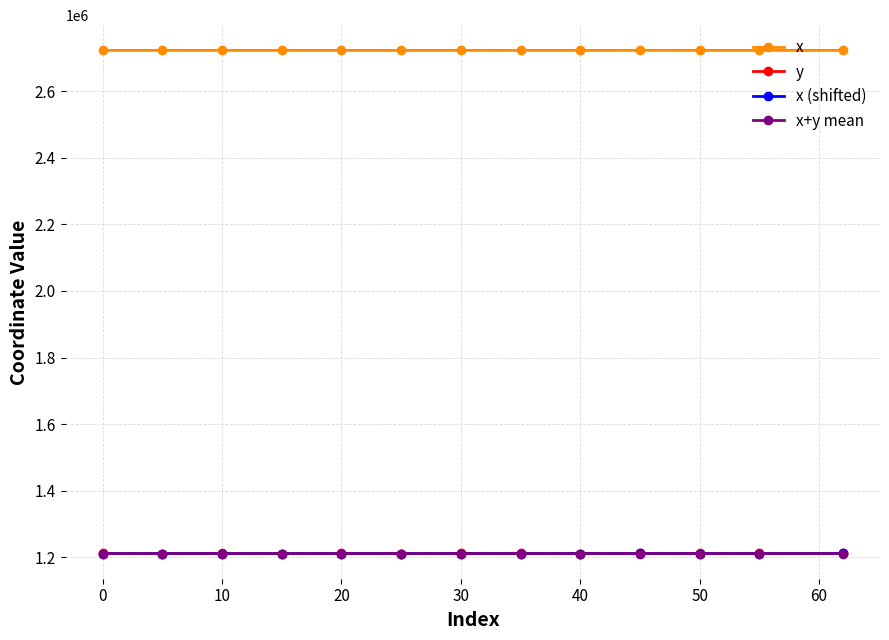

What is the smallest value displayed?

1210898.0